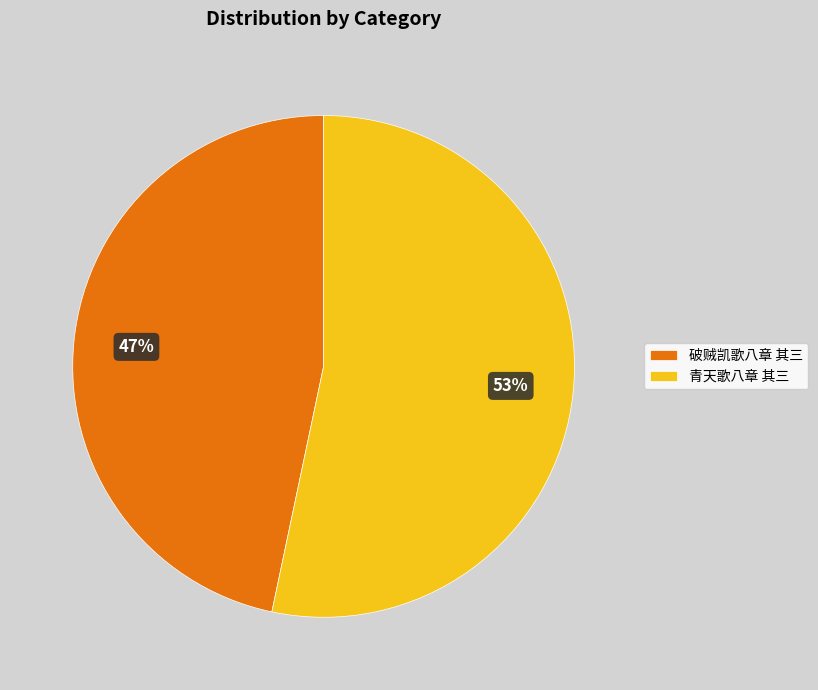

How many segments does this pie chart have?

2